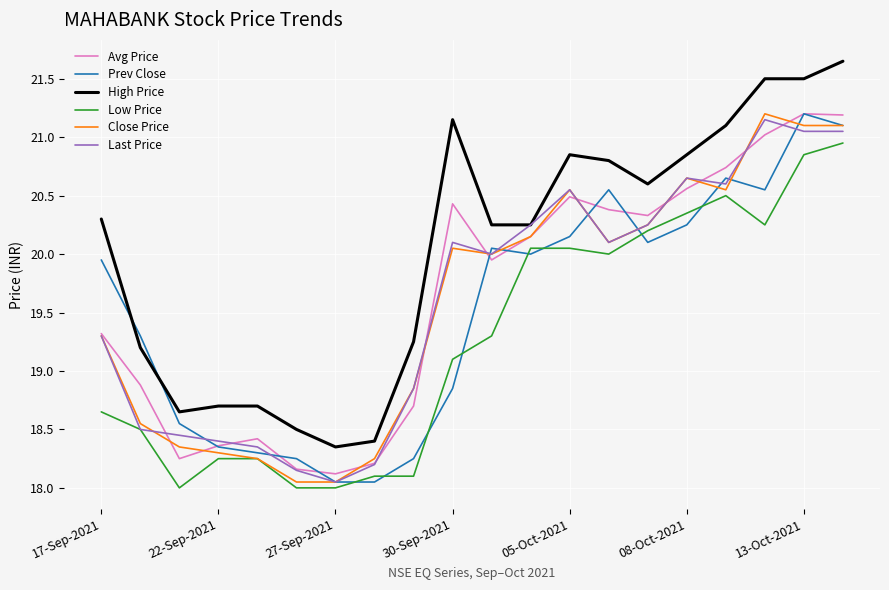

Which series has the largest total across all categories?

High Price